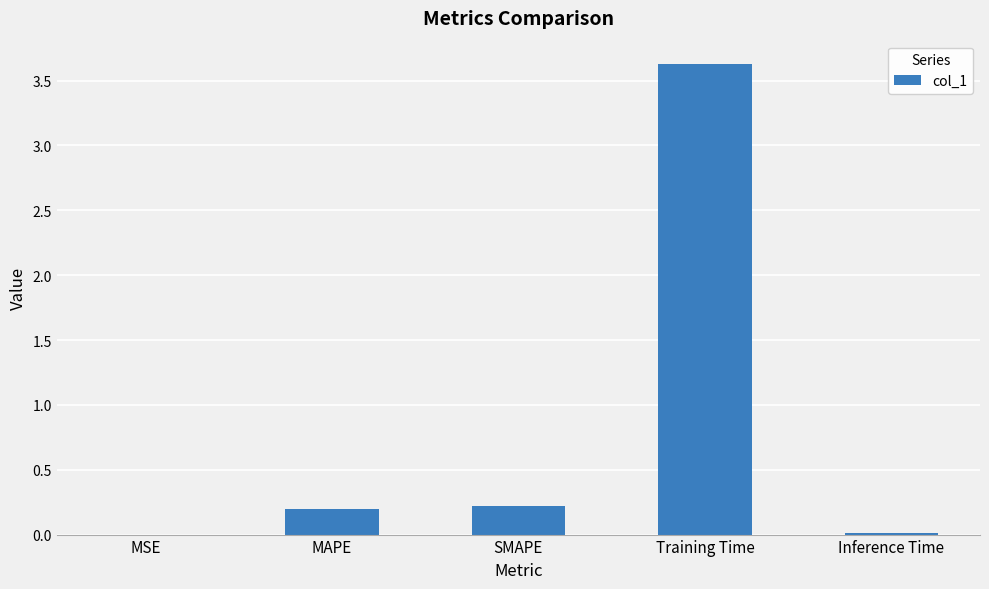

What is the sum of all values?

4.1